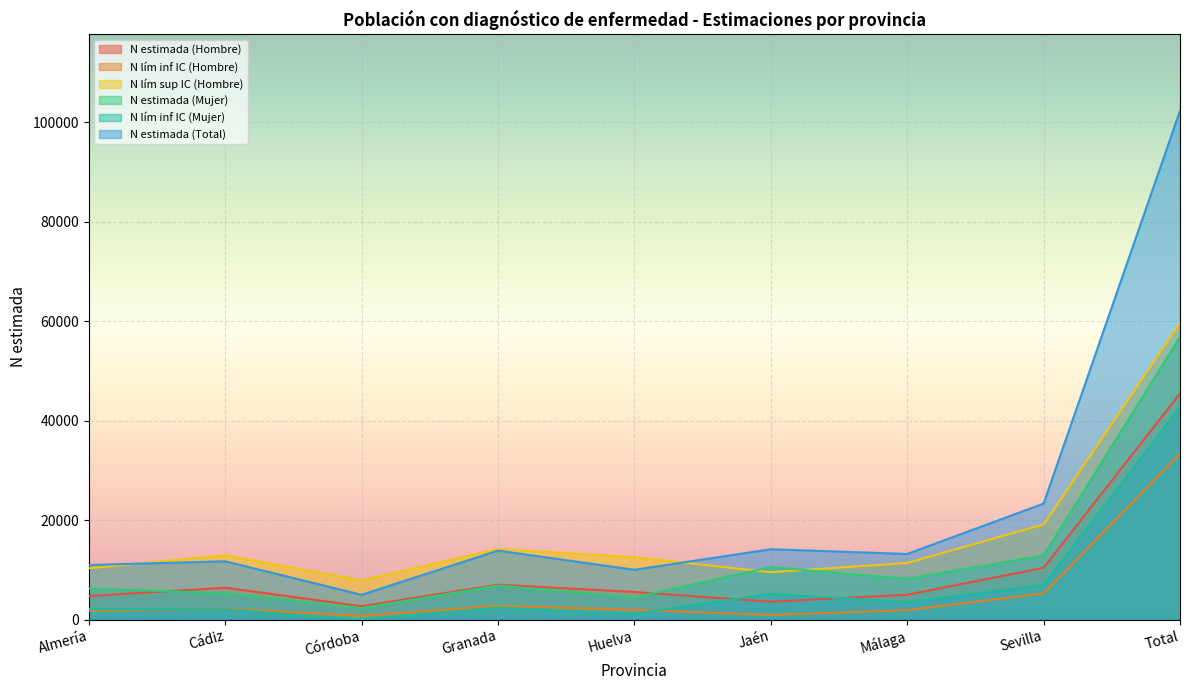

Which series has the widest spread of values?

N estimada (Total)